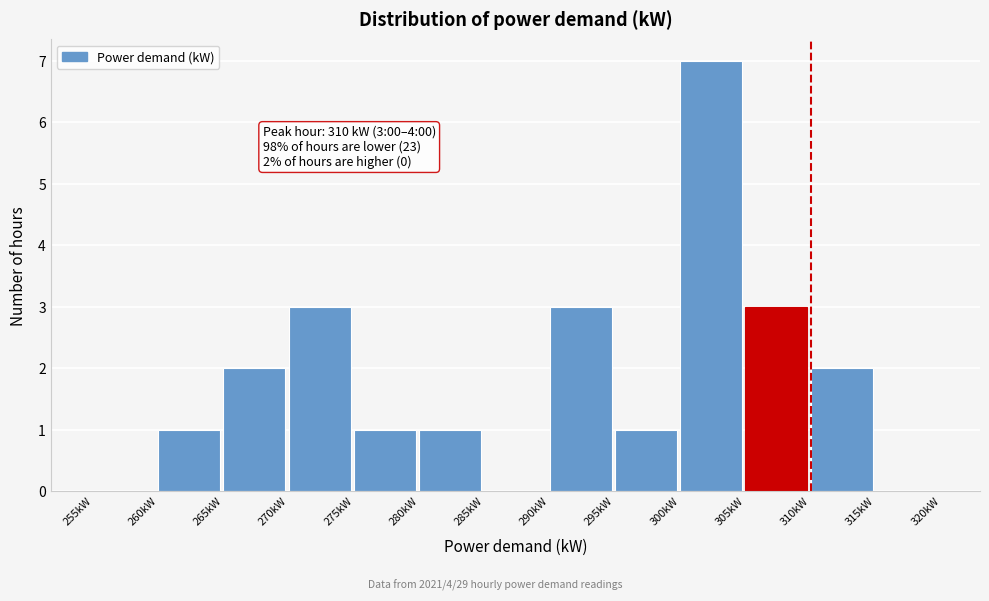

Which range on the x-axis has the tallest bar?

300 to 305